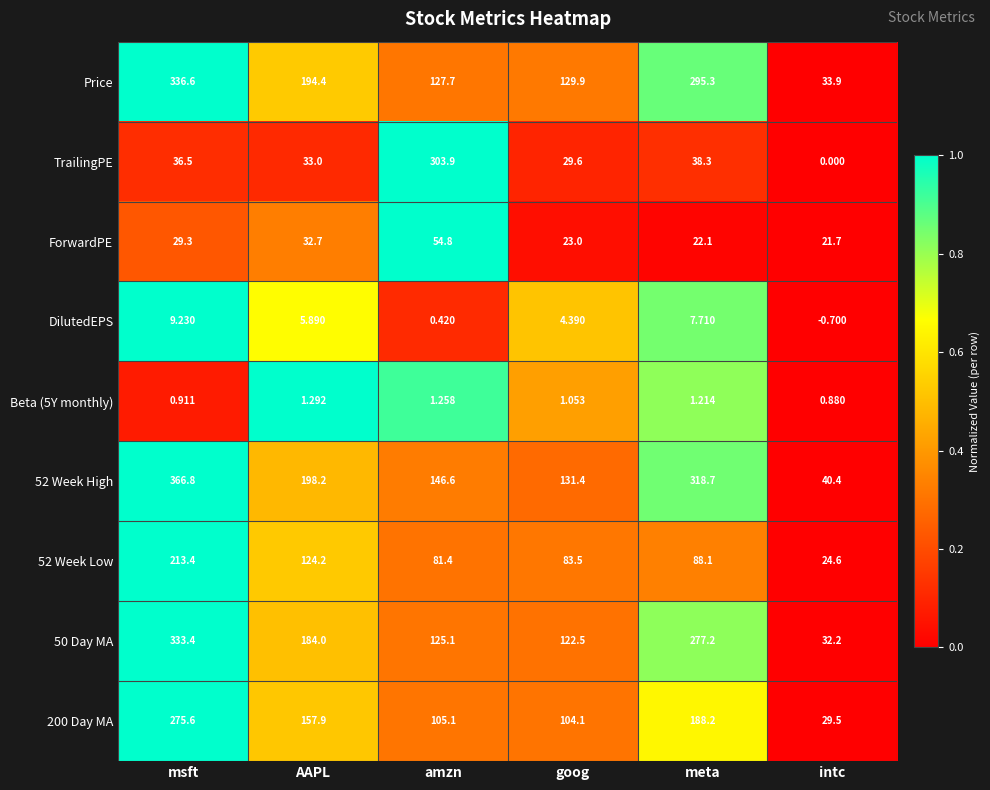

Which series changed the most between AAPL and intc?

Price